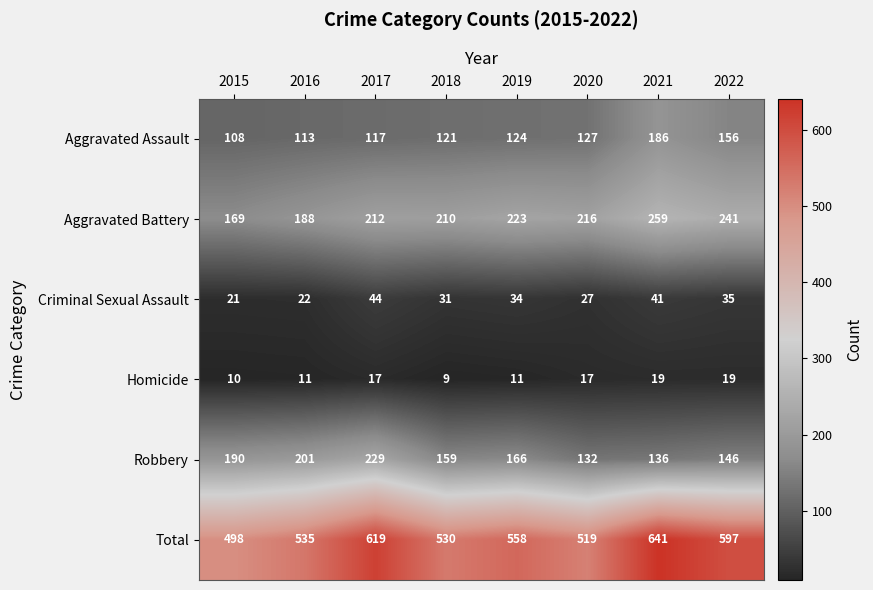

What is the highest value of the Aggravated Battery series?

259